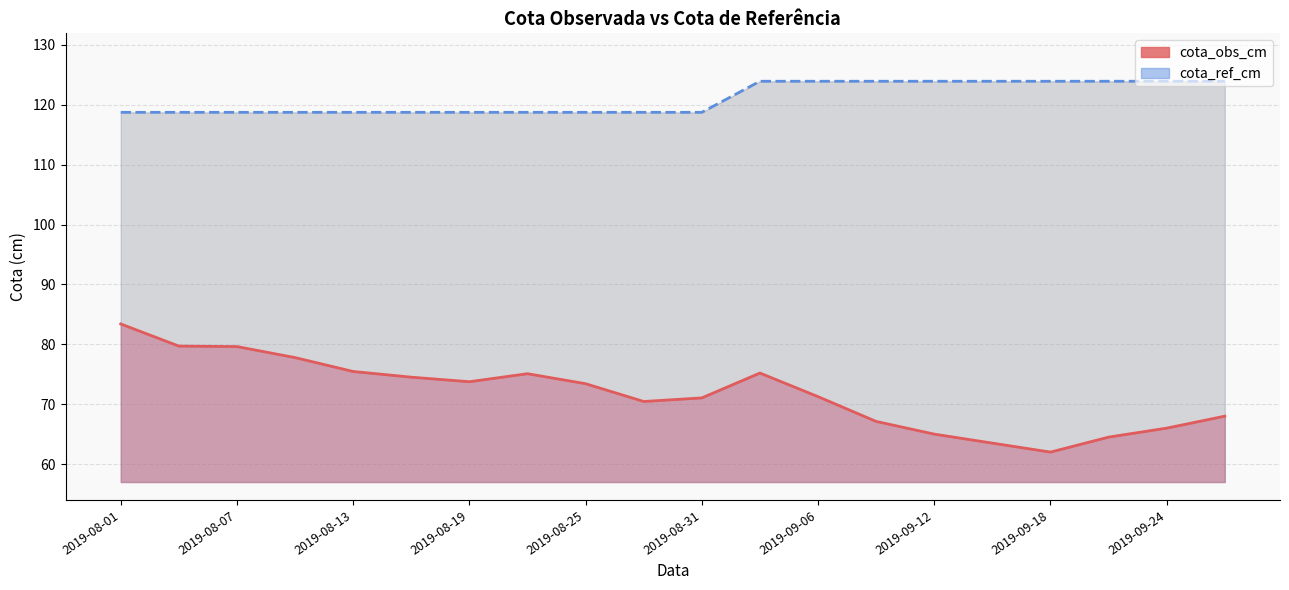

What are all the series names shown in the legend?

cota_obs_cm, cota_ref_cm